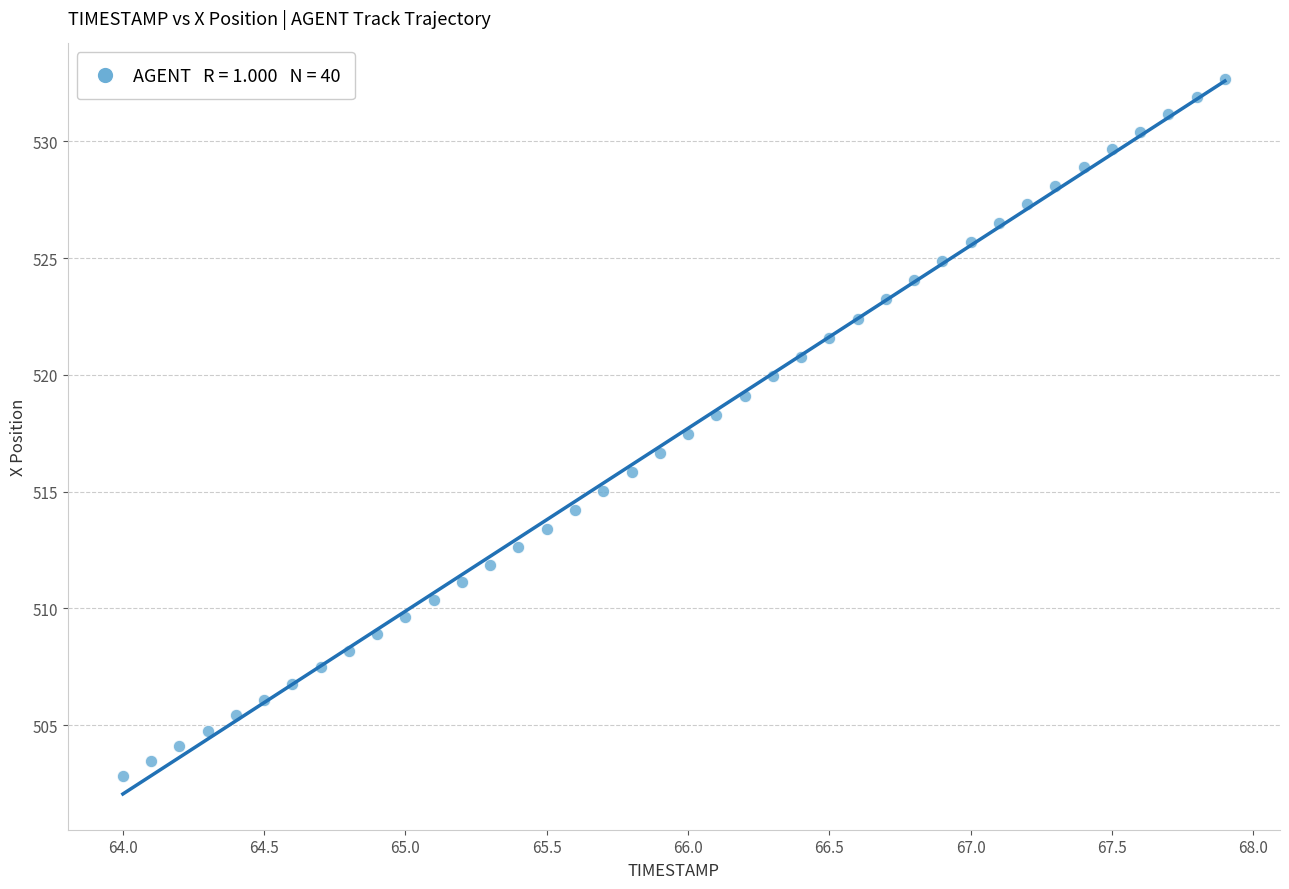

What is the range of X values (max minus min)?

3.9